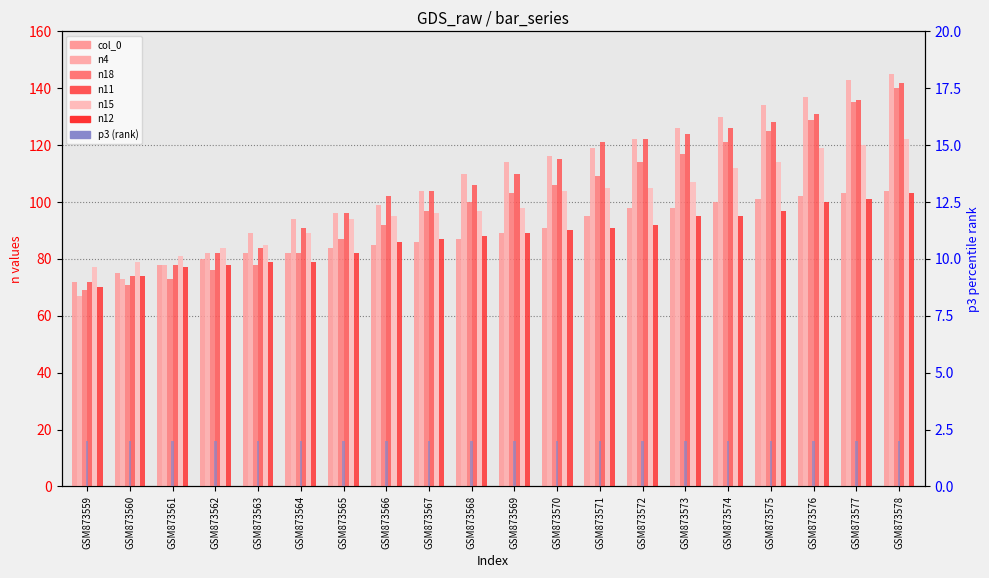

What is the value of the col_0 bar at the 7th from the left?

84